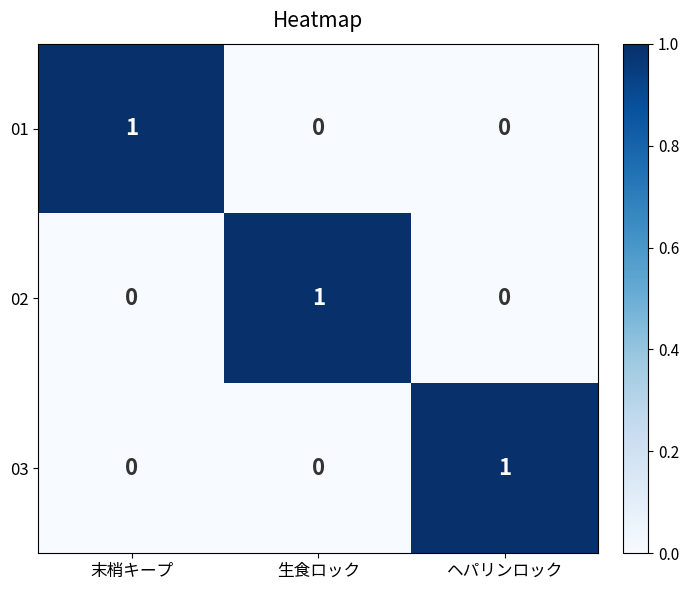

At how many categories does at least one series exceed 0?

3